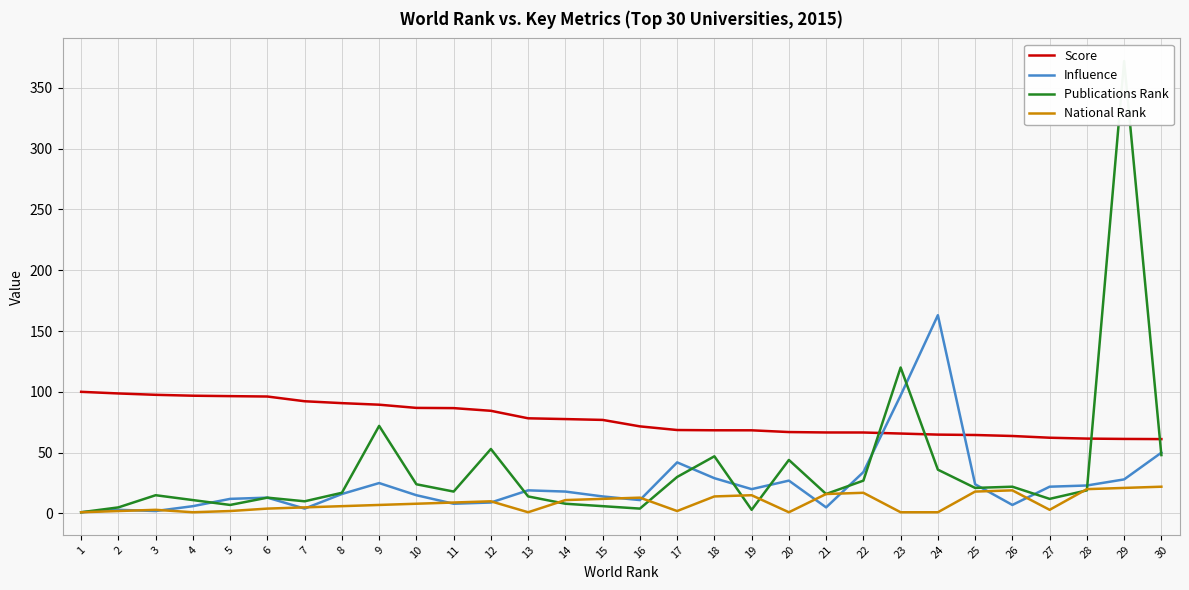

Reading right to left, extract all data points from this chart.

Score: 30=61.1	29=61.3	28=61.5	27=62.3	26=63.7	25=64.5	24=64.8	23=65.7	22=66.6	21=66.6	20=66.9	19=68.4	18=68.4	17=68.6	16=71.6	15=76.9	14=77.6	13=78.2	12=84.4	11=86.6	10=86.8	9=89.4	8=90.7	7=92.2	6=96.1	5=96.5	4=96.8	3=97.5	2=98.7	1=100.0
Influence: 30=50.0	29=28.0	28=23.0	27=22.0	26=7.0	25=24.0	24=163.0	23=97.0	22=34.0	21=5.0	20=27.0	19=20.0	18=29.0	17=42.0	16=11.0	15=14.0	14=18.0	13=19.0	12=9.0	11=8.0	10=15.0	9=25.0	8=16.0	7=4.0	6=13.0	5=12.0	4=6.0	3=2.0	2=3.0	1=1.0
Publications Rank: 30=48.0	29=372.0	28=19.0	27=12.0	26=22.0	25=21.0	24=36.0	23=120.0	22=27.0	21=16.0	20=44.0	19=3.0	18=47.0	17=30.0	16=4.0	15=6.0	14=8.0	13=14.0	12=53.0	11=18.0	10=24.0	9=72.0	8=17.0	7=10.0	6=13.0	5=7.0	4=11.0	3=15.0	2=5.0	1=1.0
National Rank: 30=22.0	29=21.0	28=20.0	27=3.0	26=19.0	25=18.0	24=1.0	23=1.0	22=17.0	21=16.0	20=1.0	19=15.0	18=14.0	17=2.0	16=13.0	15=12.0	14=11.0	13=1.0	12=10.0	11=9.0	10=8.0	9=7.0	8=6.0	7=5.0	6=4.0	5=2.0	4=1.0	3=3.0	2=2.0	1=1.0